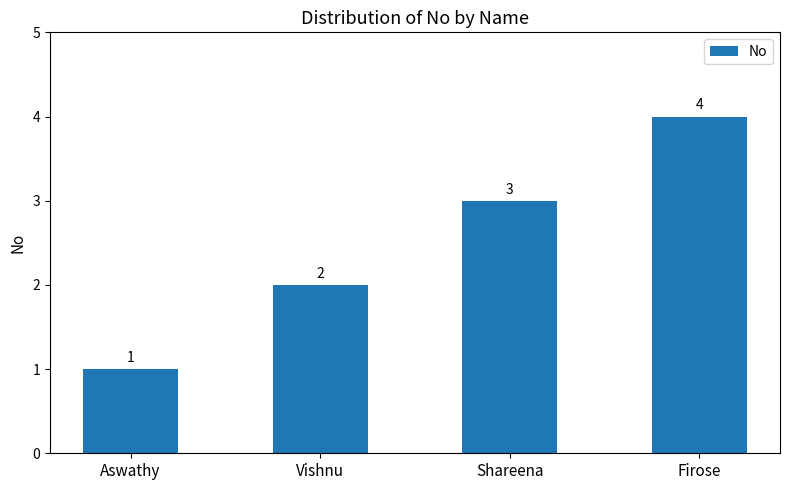

Is it true that the value at Vishnu is 2?

True